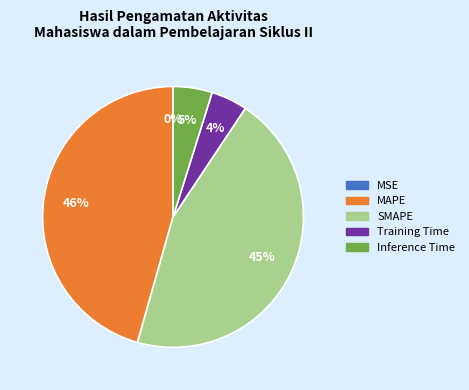

Is it true that Training Time is 15% of the pie?

False